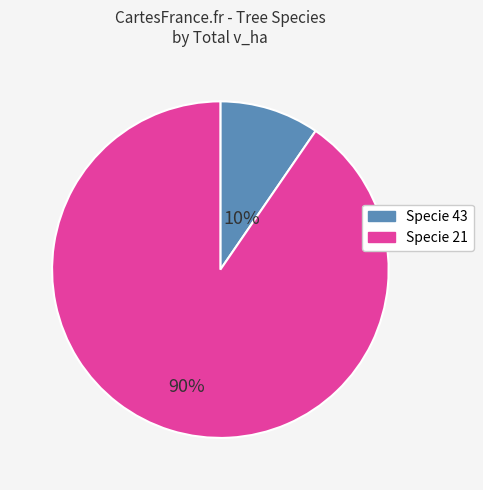

Is there any slice that represents more than half of the pie?

Yes